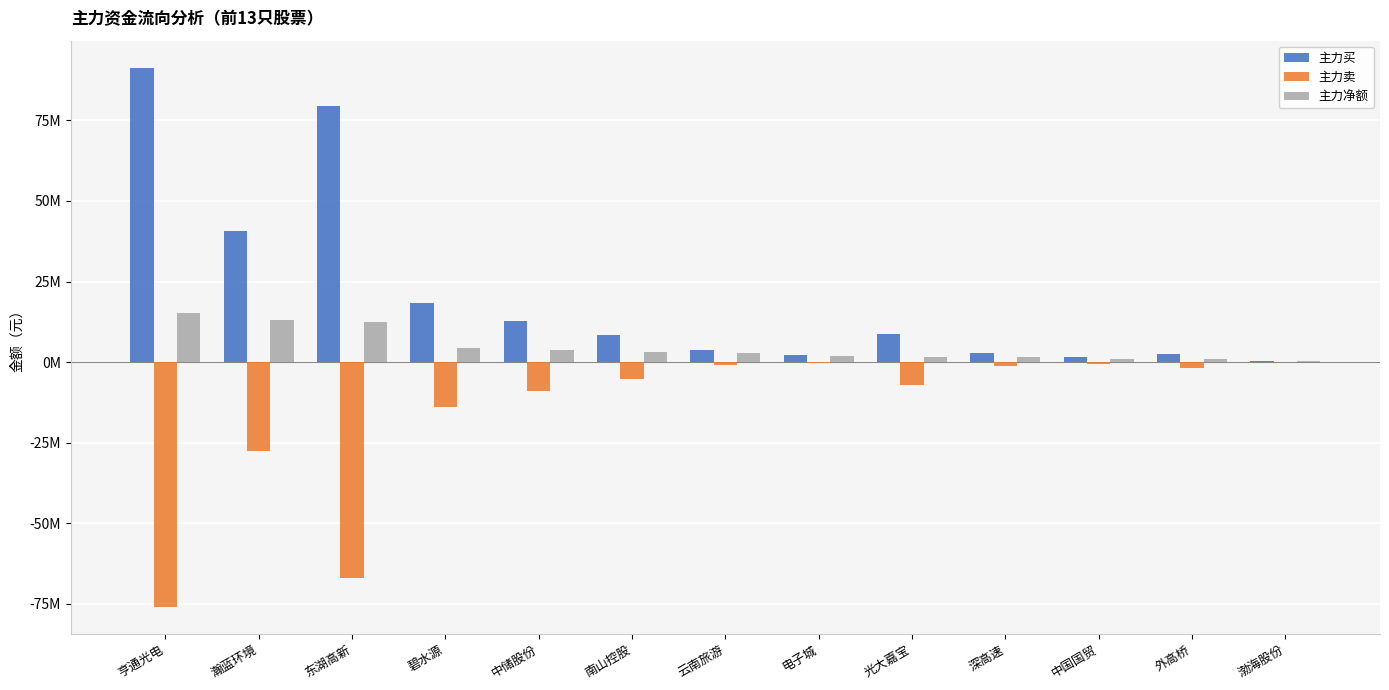

At which label does 主力净额 first exceed 2956510?

亨通光电